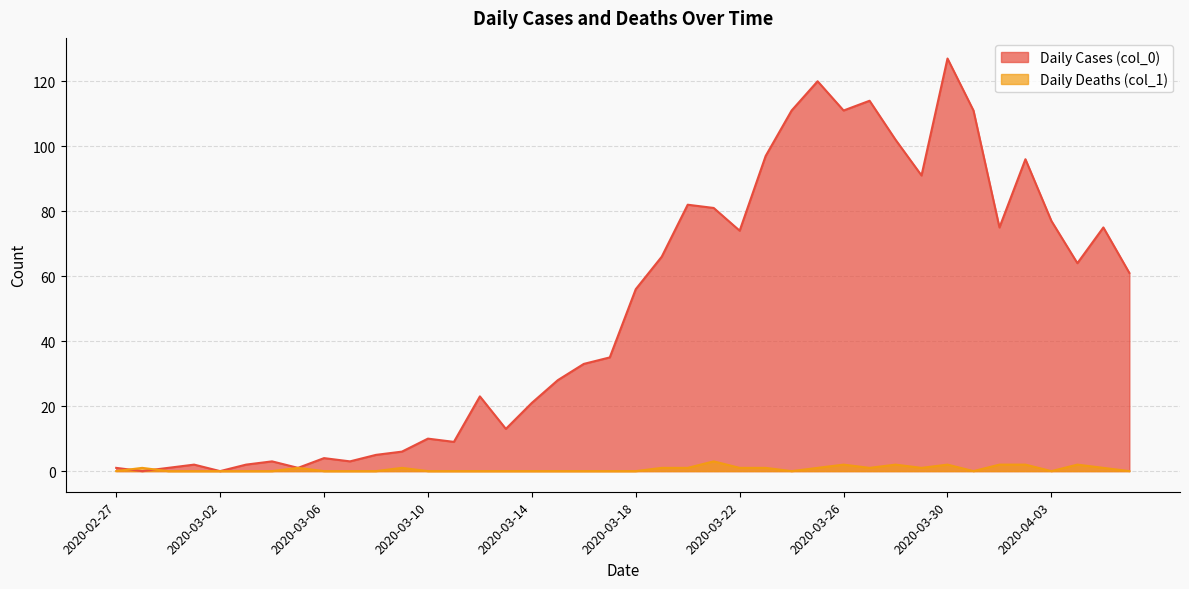

Rank the series by their maximum value, from highest to lowest.

Daily Cases (col_0), Daily Deaths (col_1)